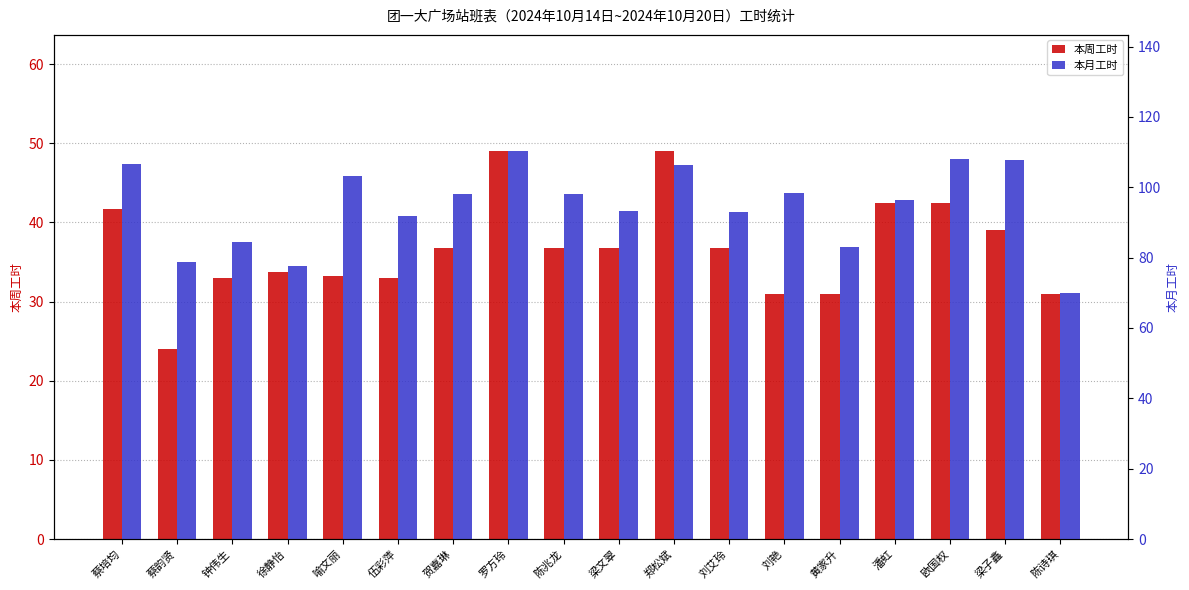

What is the label of the 10th bar from the right?

陈兆龙